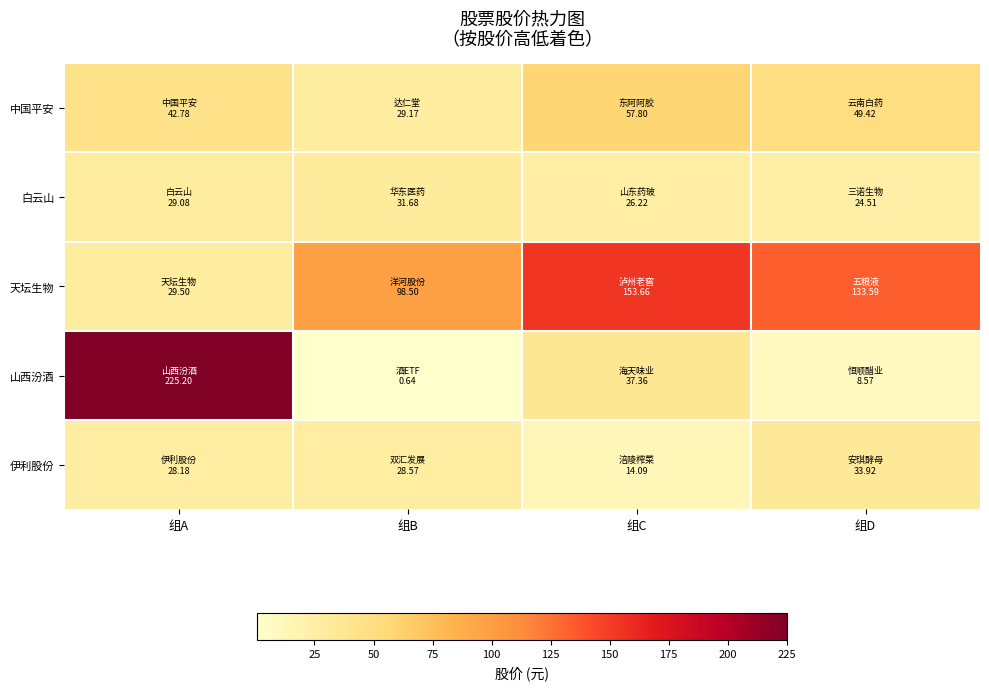

Reading left to right, extract all data points from this chart.

中国平安: 组A=42.8	组B=29.2	组C=57.8	组D=49.4
白云山: 组A=29.1	组B=31.7	组C=26.2	组D=24.5
天坛生物: 组A=29.5	组B=98.5	组C=153.7	组D=133.6
山西汾酒: 组A=225.2	组B=0.6	组C=37.4	组D=8.6
伊利股份: 组A=28.2	组B=28.6	组C=14.1	组D=33.9